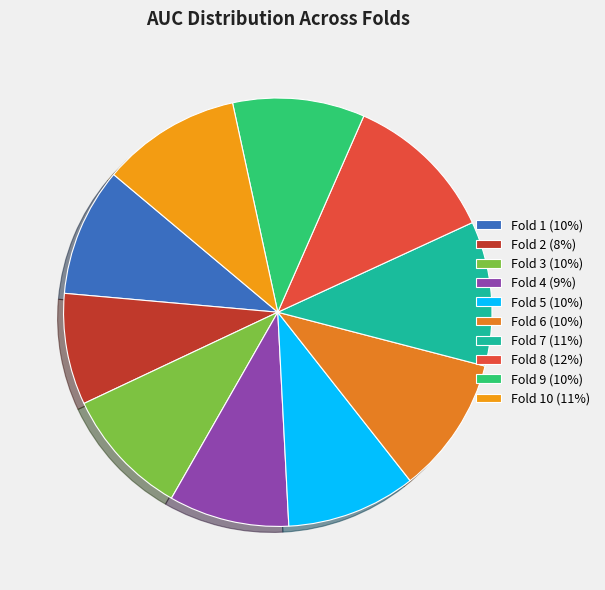

How many segments does this pie chart have?

10